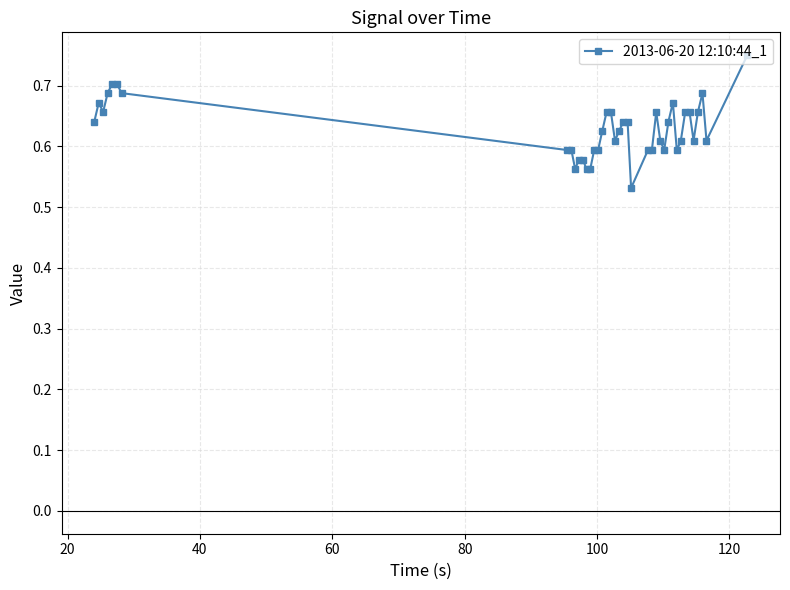

True or false: there are more than 2 points higher than both neighbors.

True